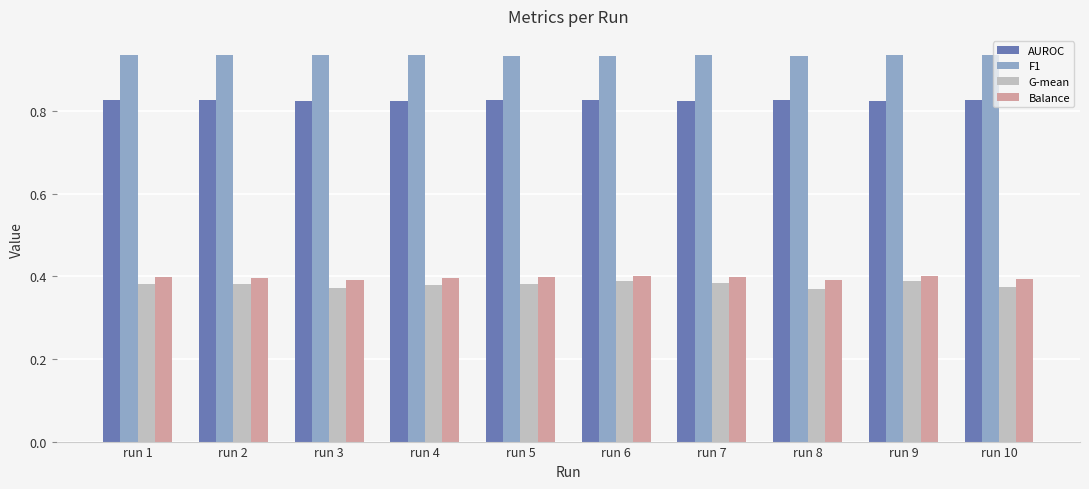

How many AUROC values are between 0 and 1?

10